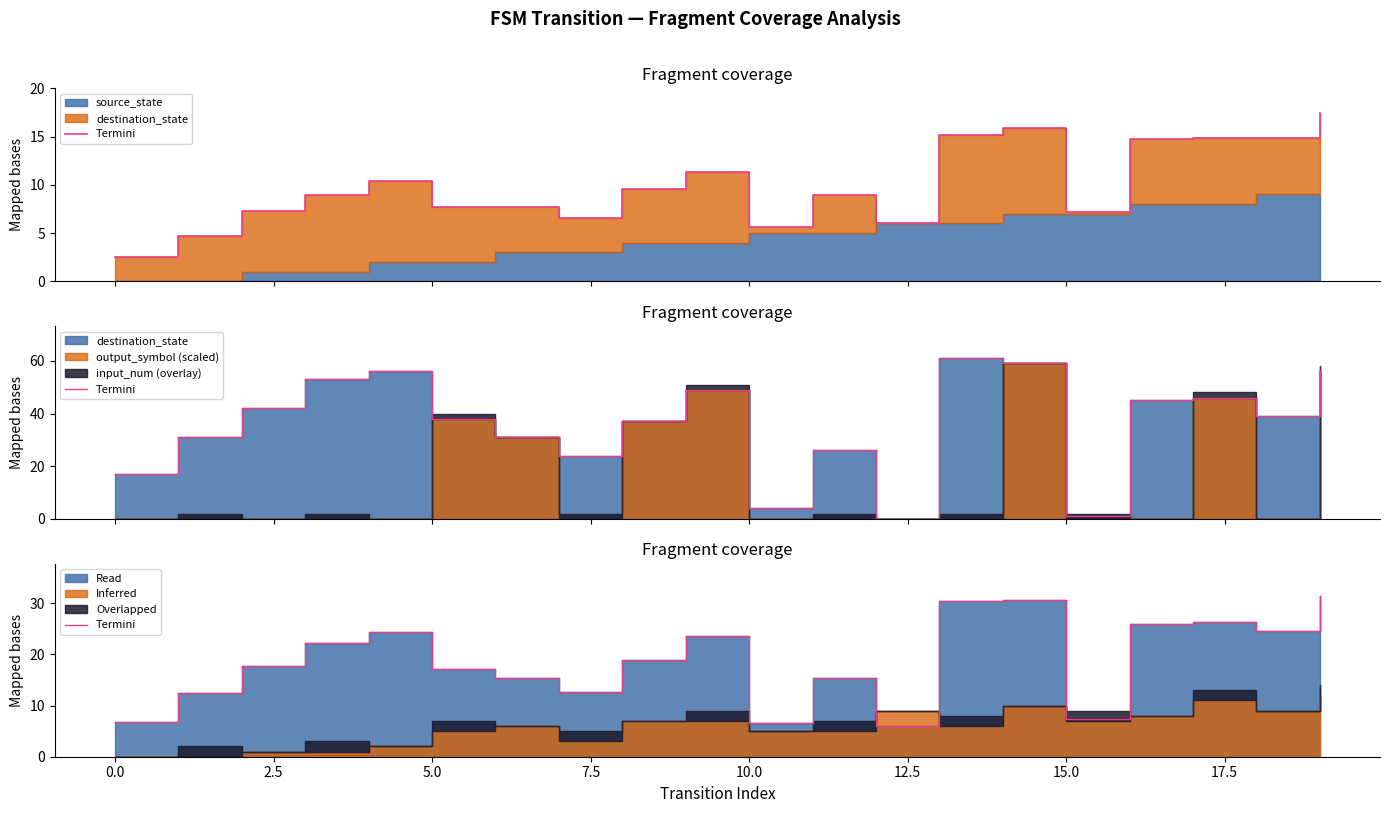

Which label corresponds to the smallest value in the chart?

12